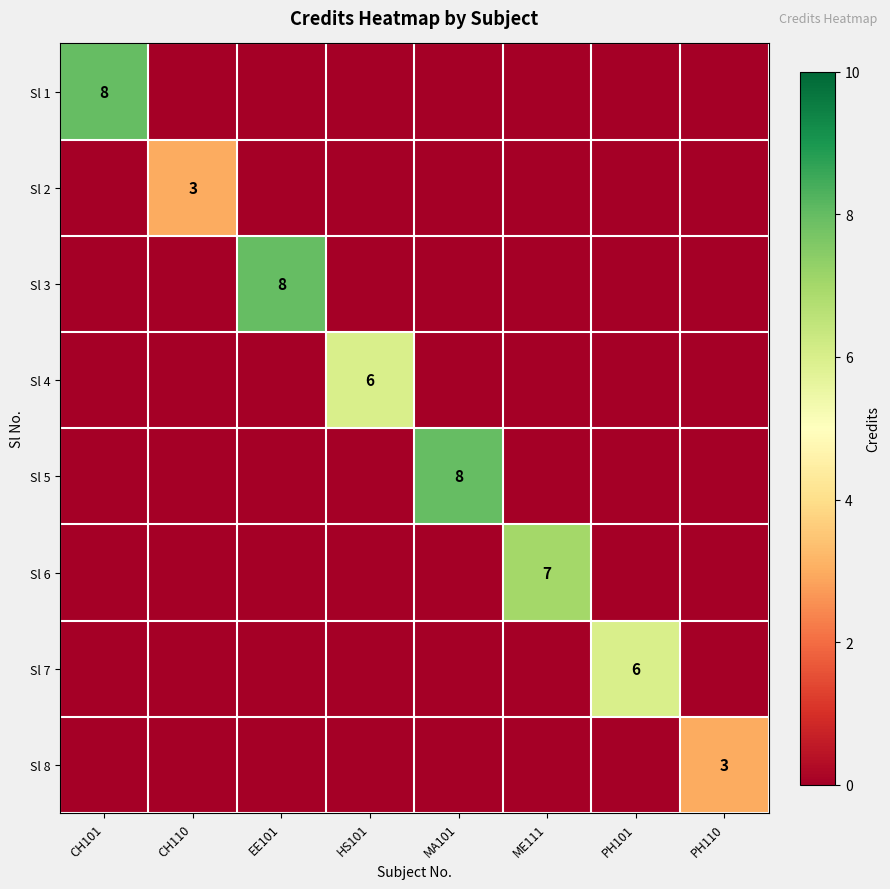

Count the Sl 5 values in the range 0 to 1.

7